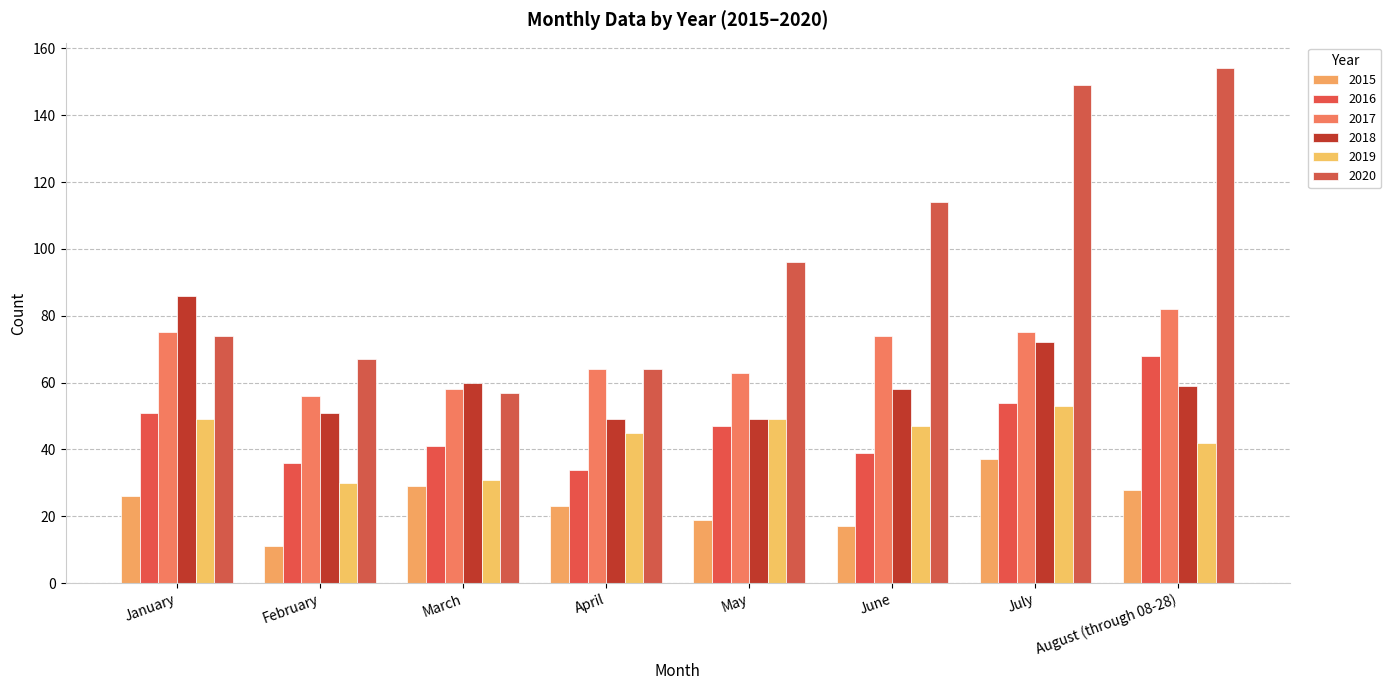

What is the difference between the maximum and minimum values in the 2018 series?

37